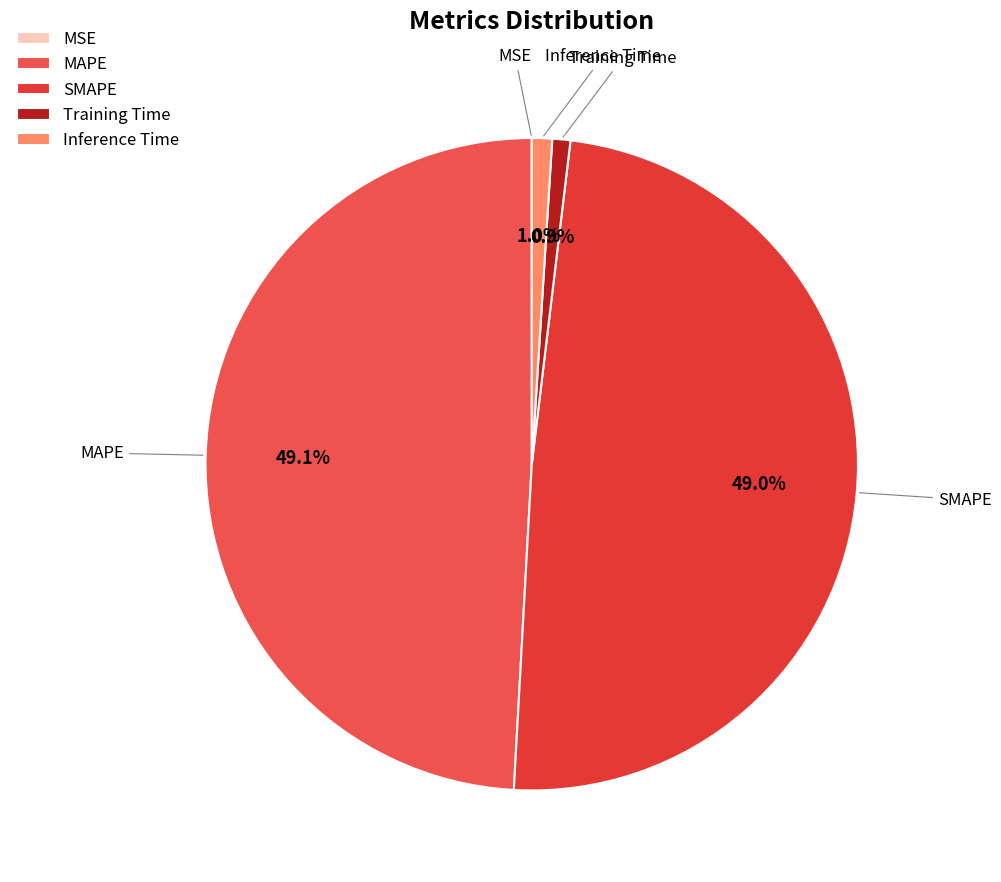

Between SMAPE and Inference Time, which is larger?

SMAPE